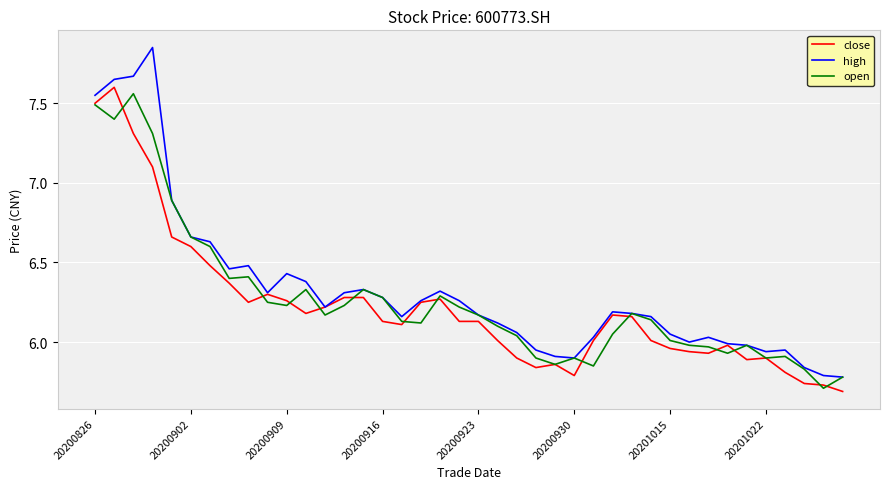

What is the difference between the maximum and minimum values in the high series?

2.1